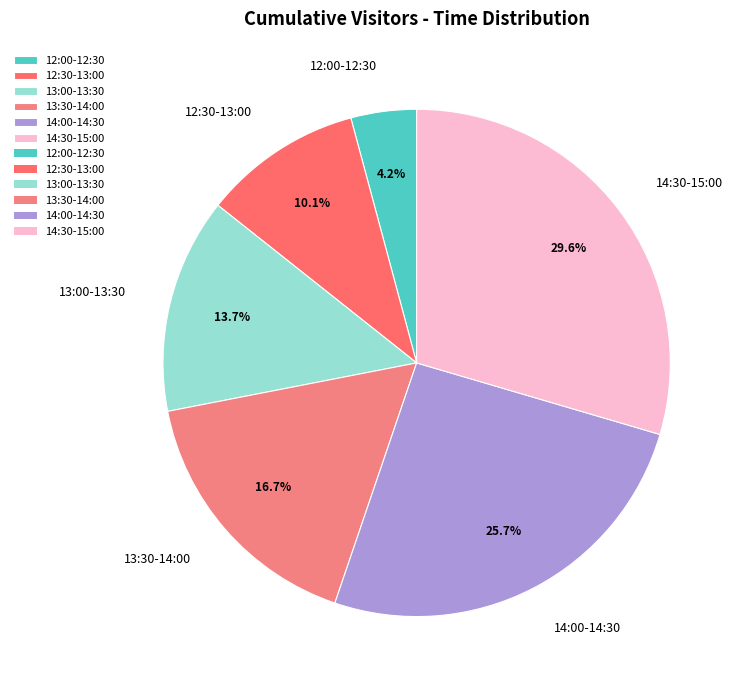

Which slice is the largest?

14:30-15:00